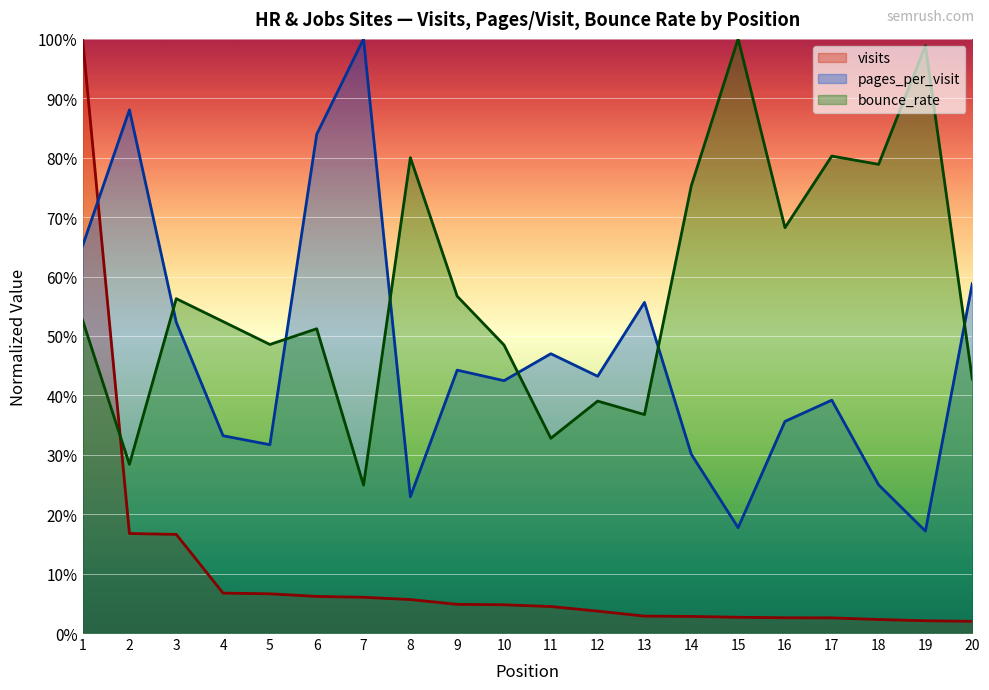

In pages_per_visit, how many points are lower than both neighbors (excluding endpoints)?

6